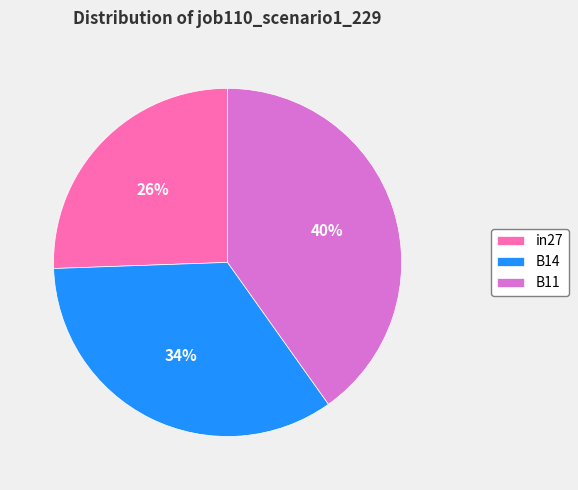

Count the number of slices in the pie.

3